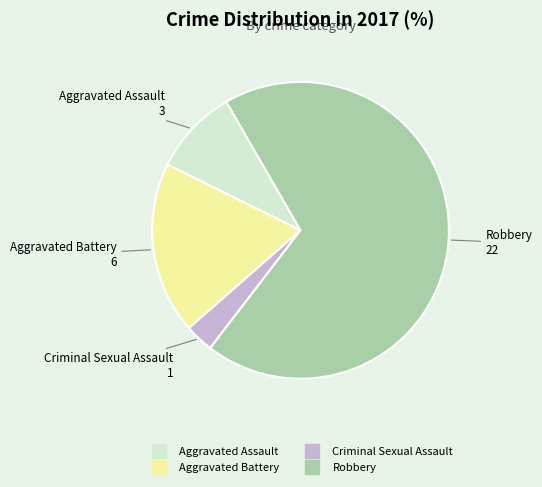

Is it true that Aggravated Assault is 9% of the pie?

True